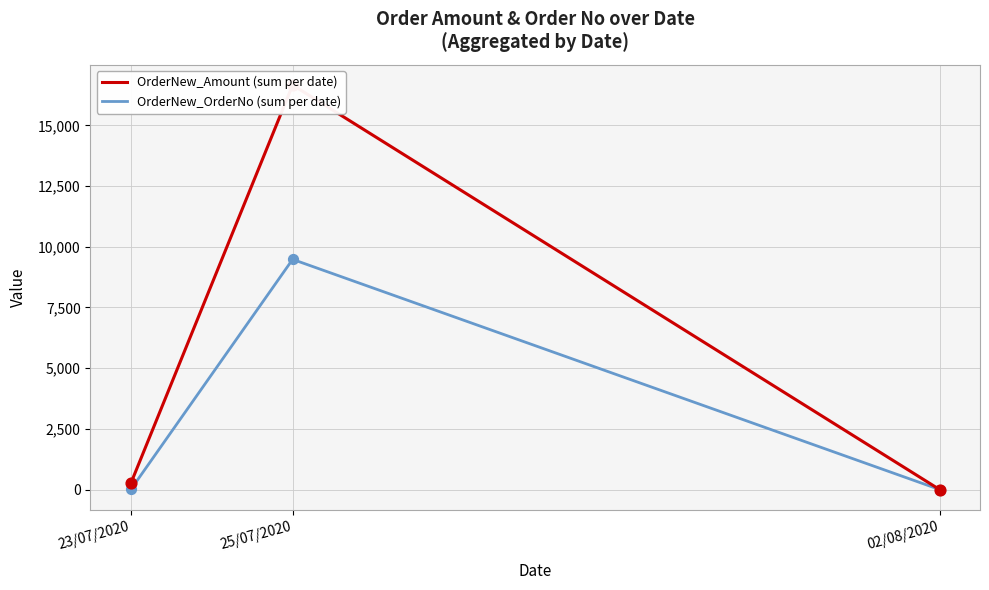

What are all the series names shown in the legend?

OrderNew_Amount (sum per date), OrderNew_OrderNo (sum per date)